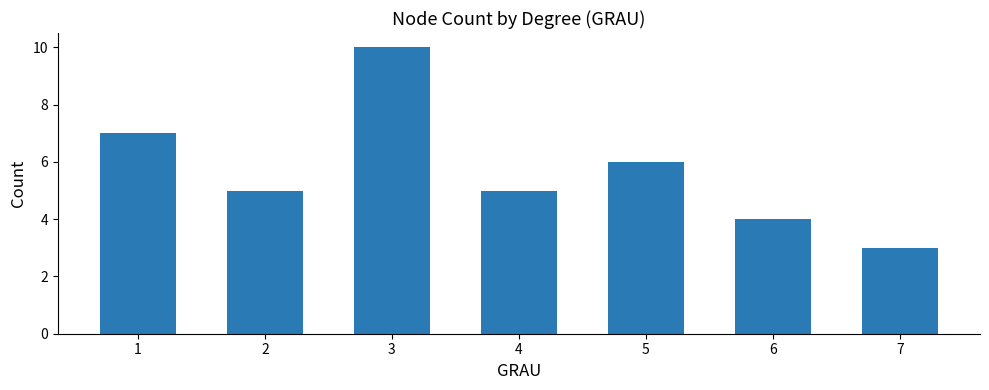

Where is the data nearest to the value 6?

5